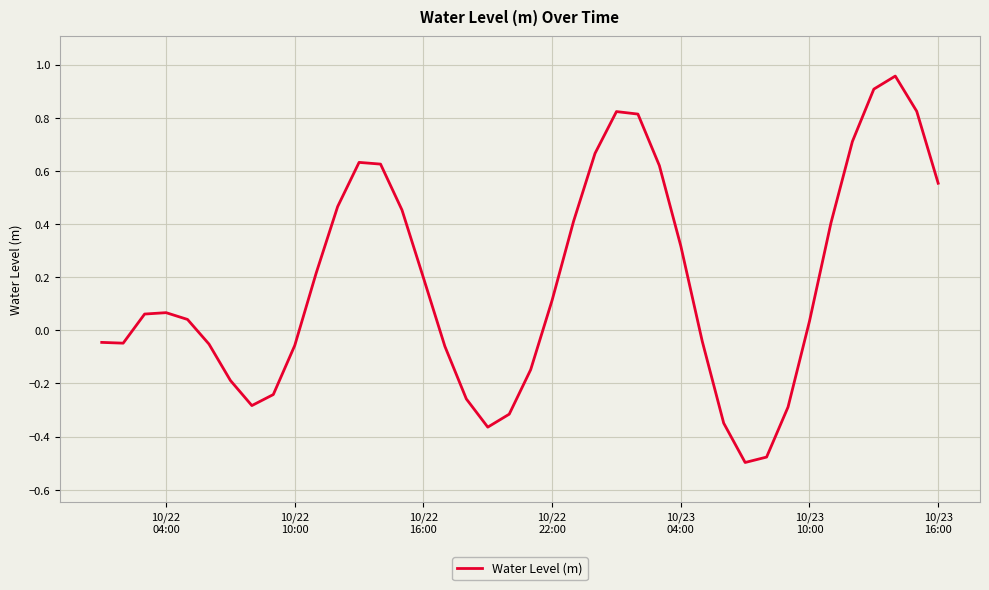

What is the difference between the maximum and minimum values?

1.5